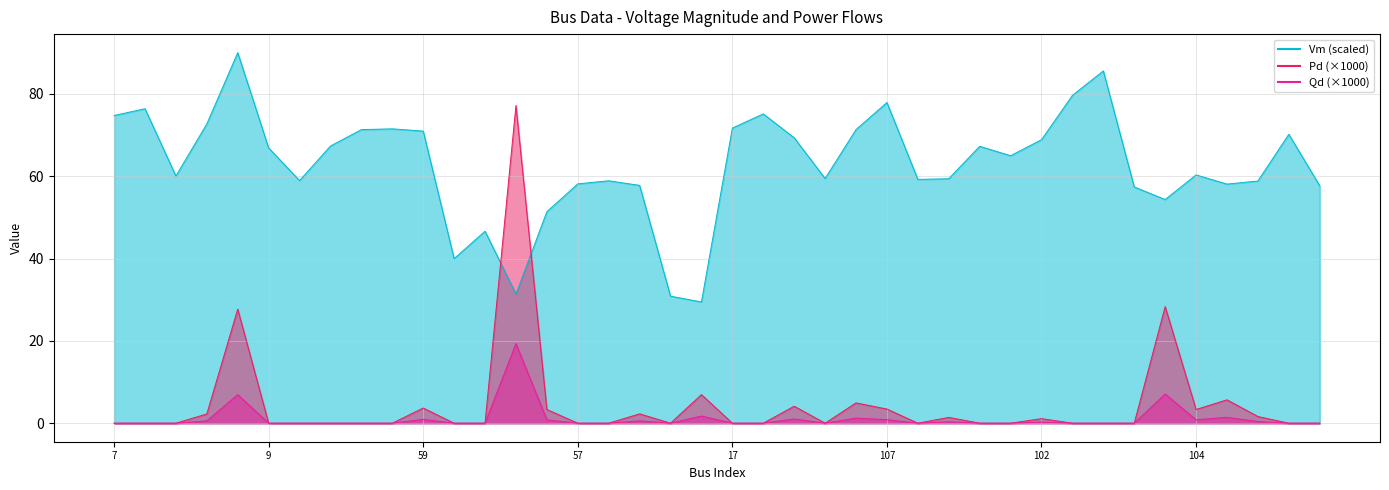

Which series has the widest spread of values?

Qd